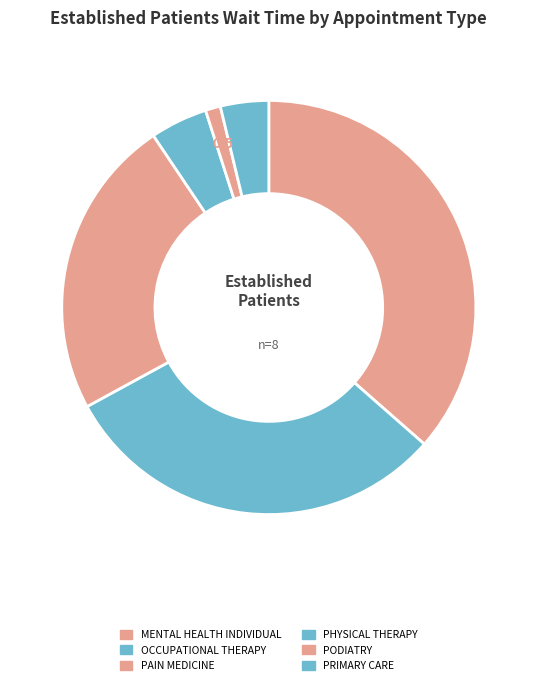

How many slices are in this pie chart?

6